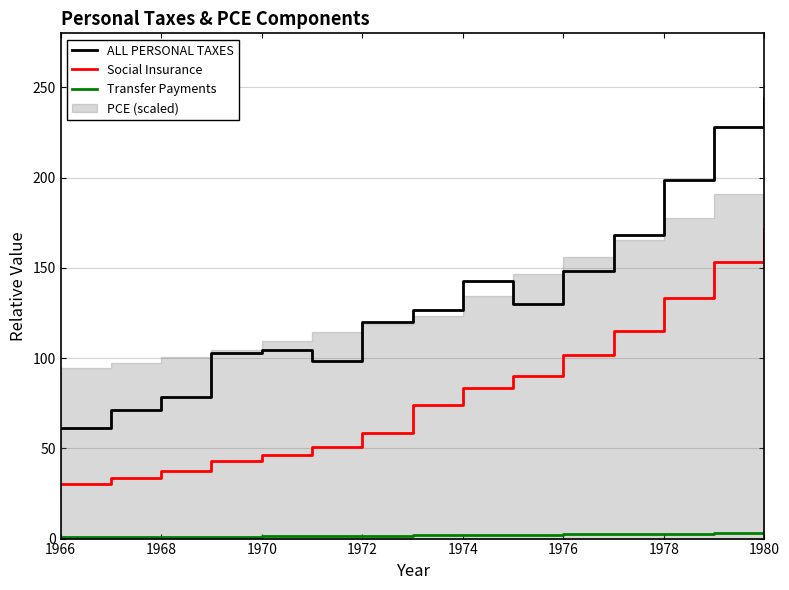

True or false: Social Insurance and Transfer Payments intersect in this chart.

False